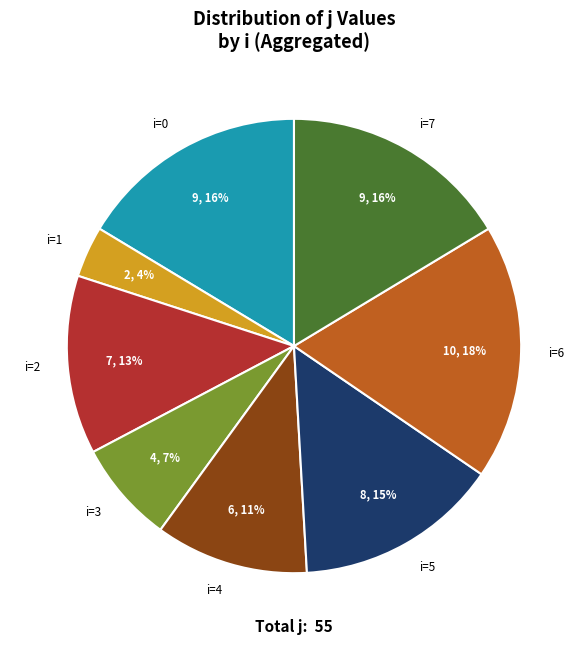

Does i=5 account for over 50% of the chart?

No